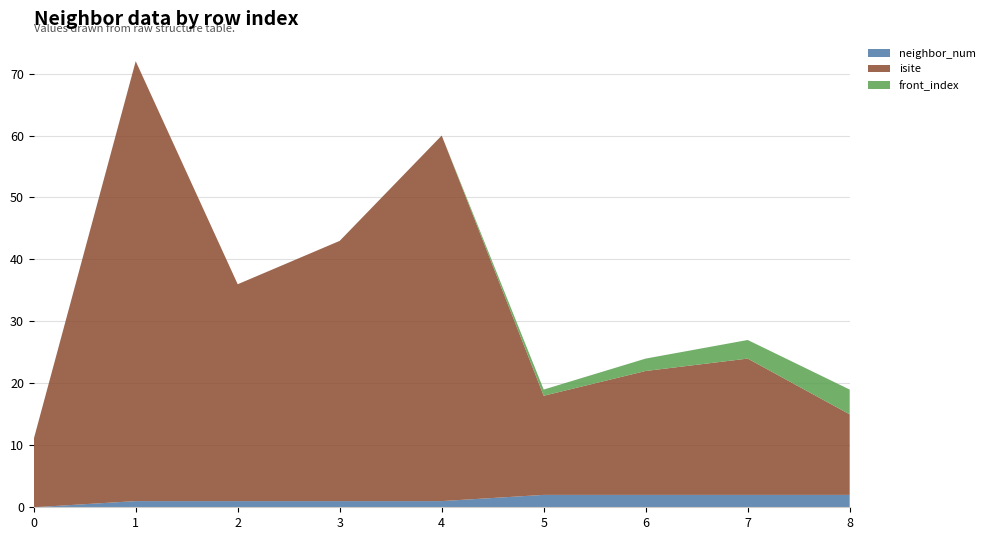

Reading left to right, transcribe all the data shown in this chart.

neighbor_num: 0	1	1	1	1	2	2	2	2
isite: 11	71	35	42	59	16	20	22	13
front_index: 0	0	0	0	0	1	2	3	4